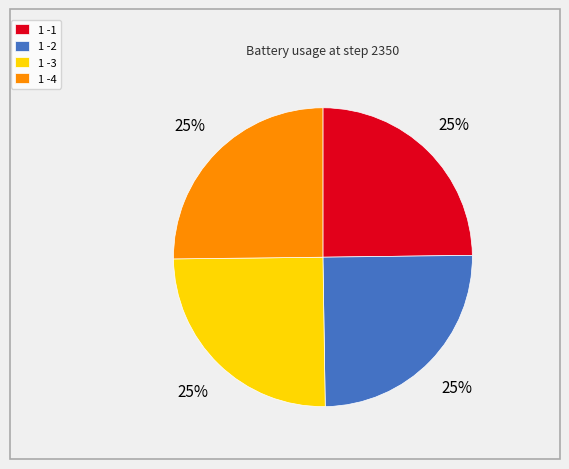

To the nearest percent, what portion does 1 -3 represent?

25%